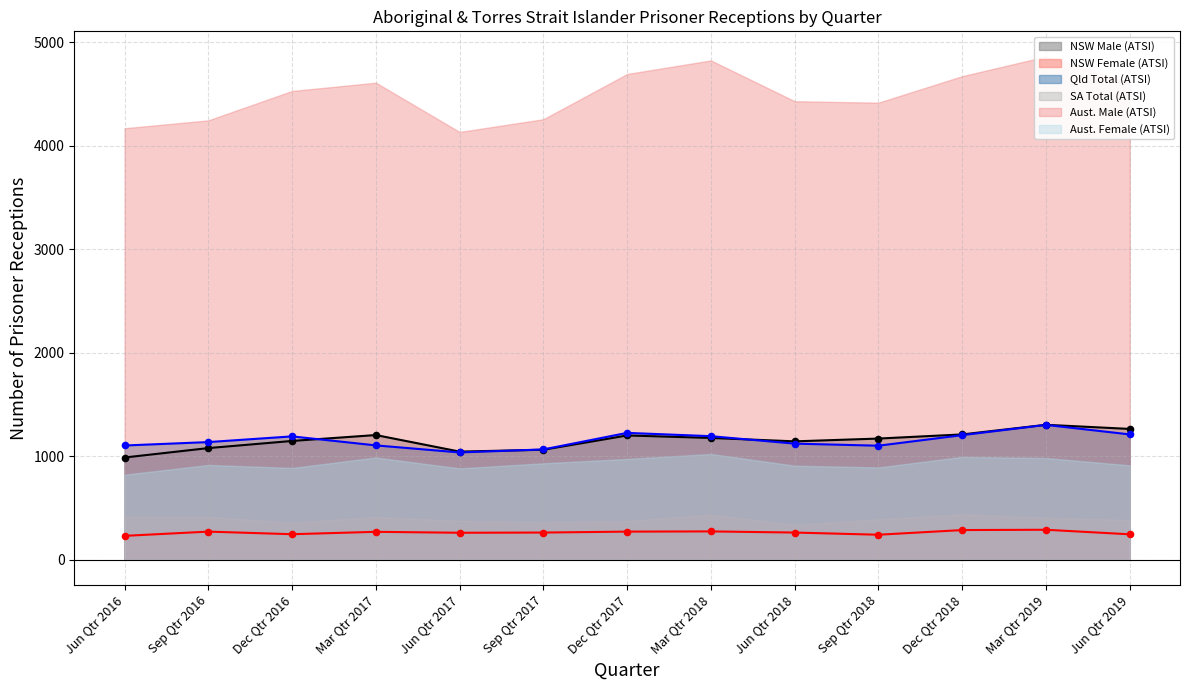

Is the value of NSW Male (ATSI) at Jun Qtr 2017 greater than the value of Qld Total (ATSI) at Sep Qtr 2016?

No